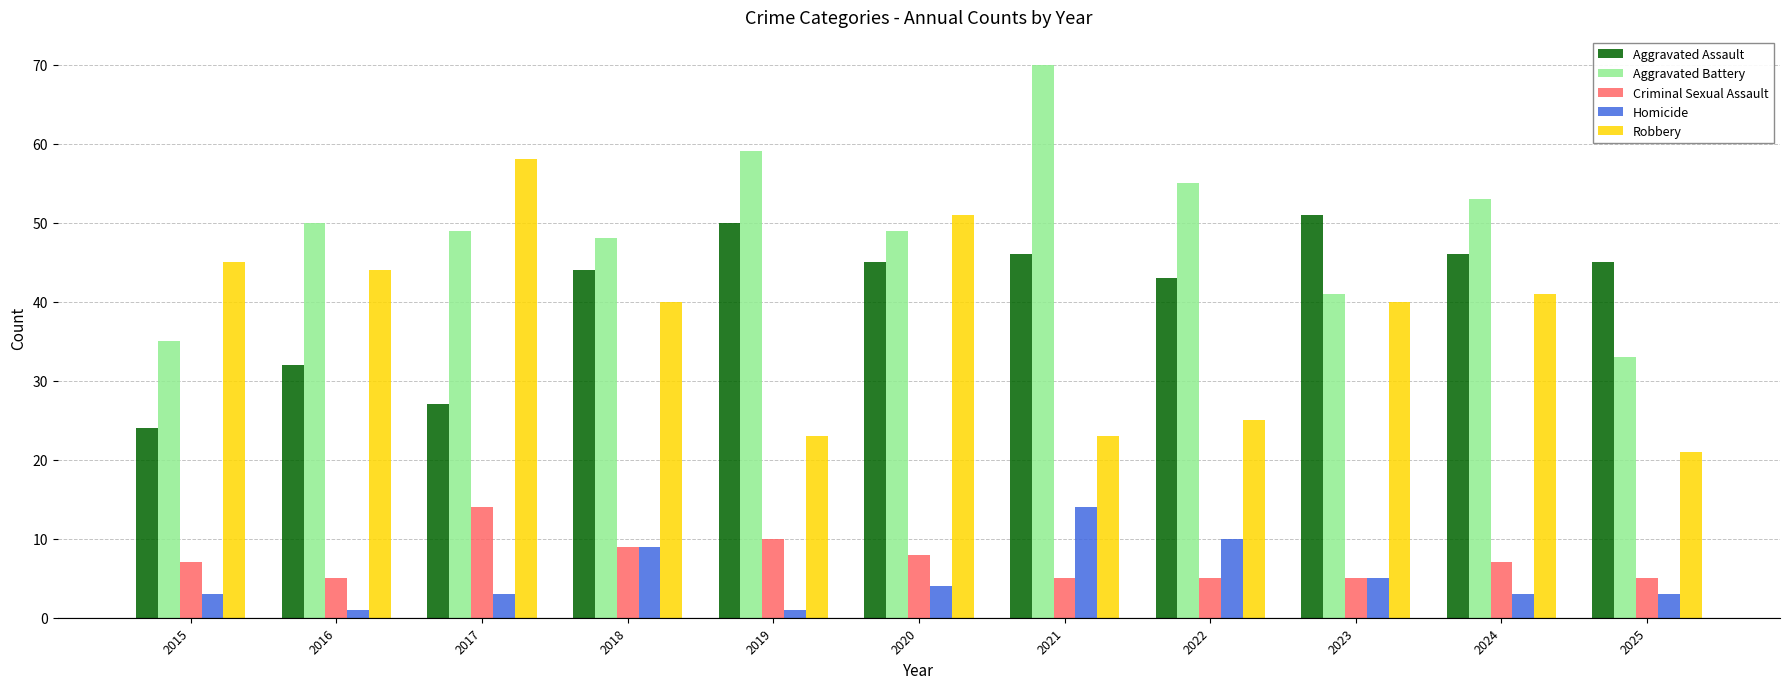

Between 2015 and 2016, which series saw the biggest shift?

Aggravated Battery